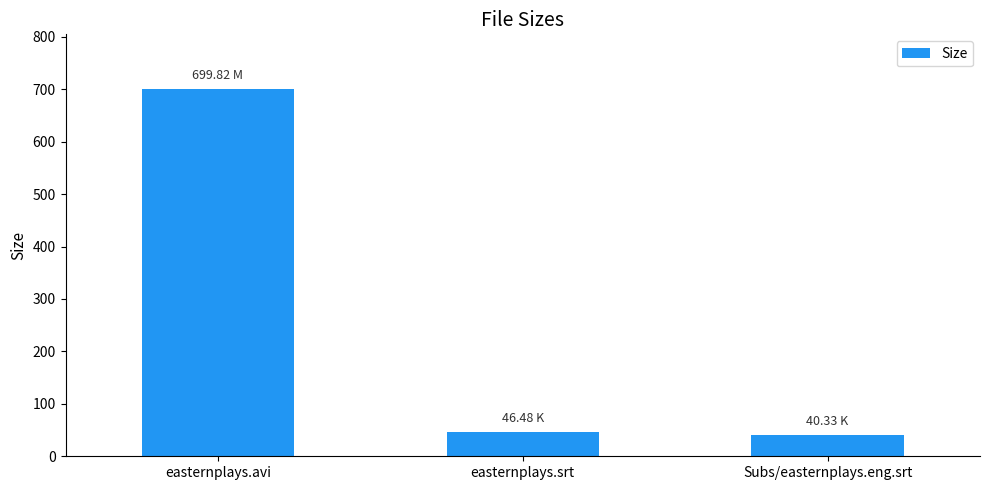

Is it true that the value at Subs/easternplays.eng.srt is 40.3?

True